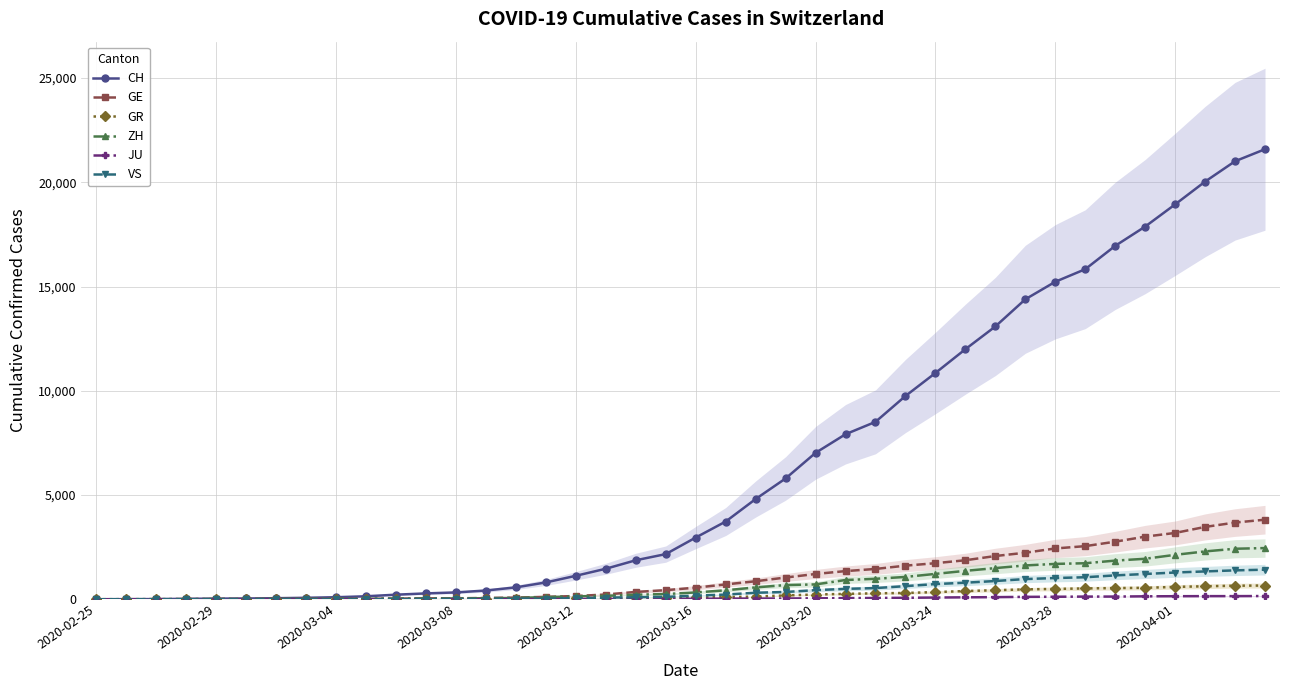

What is the highest value of the CH series?

21587